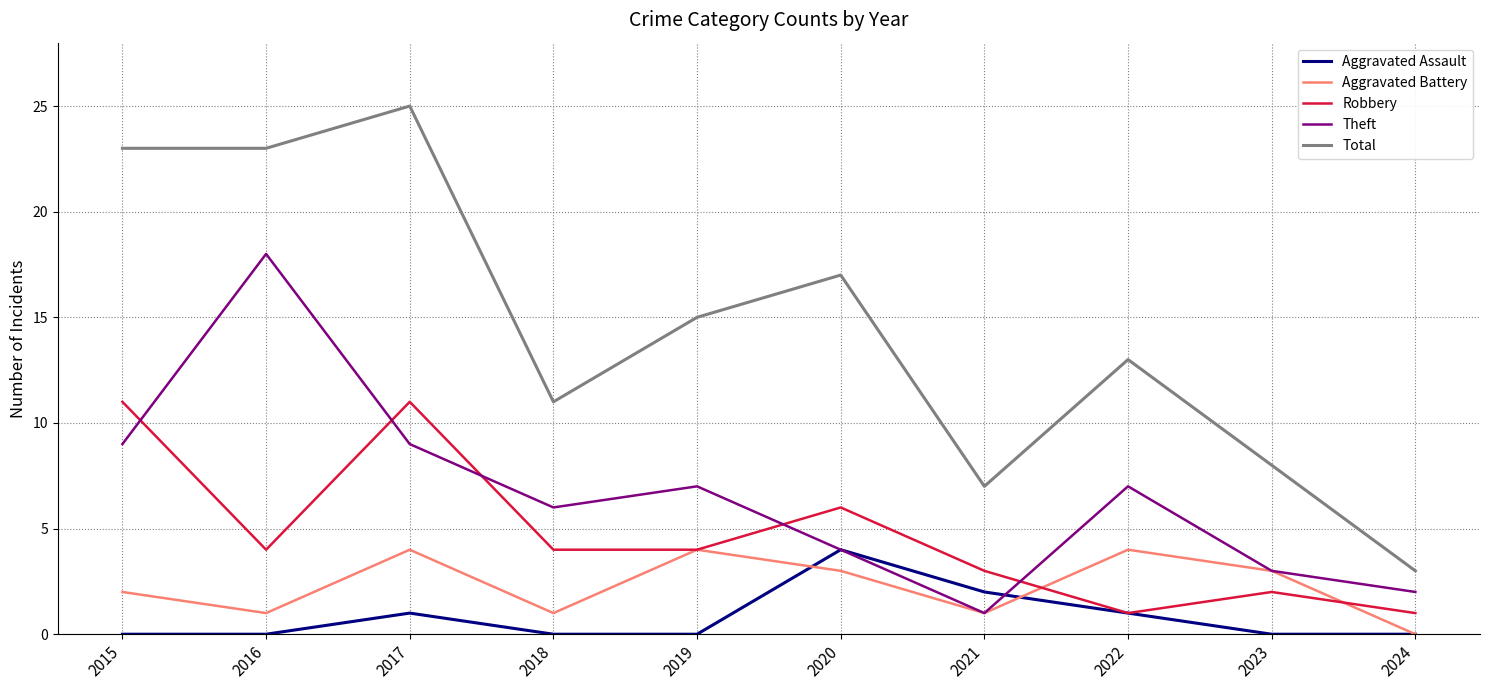

True or false: Total and Aggravated Battery intersect in this chart.

False